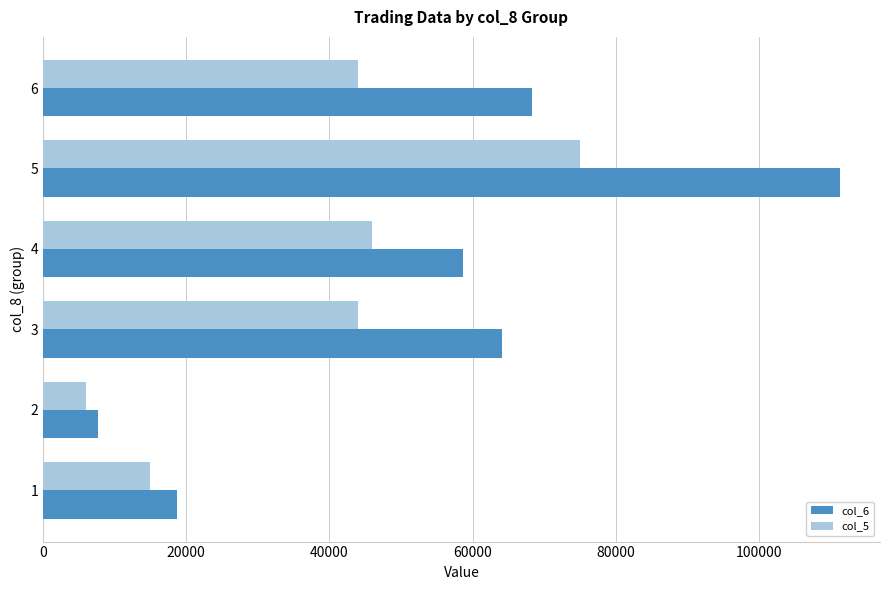

How many distinct data groups are displayed?

2